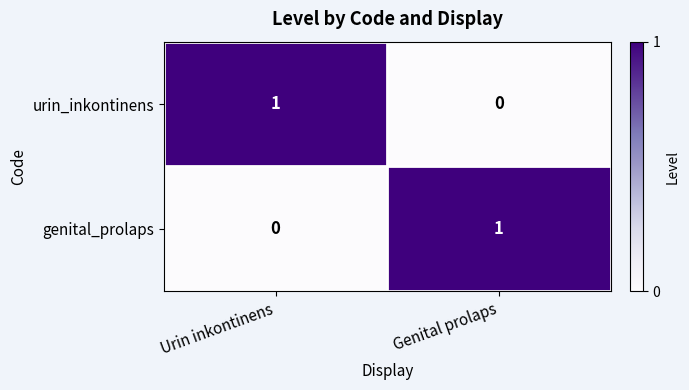

List the labels in order of urin_inkontinens value, smallest first.

Genital prolaps, Urin inkontinens